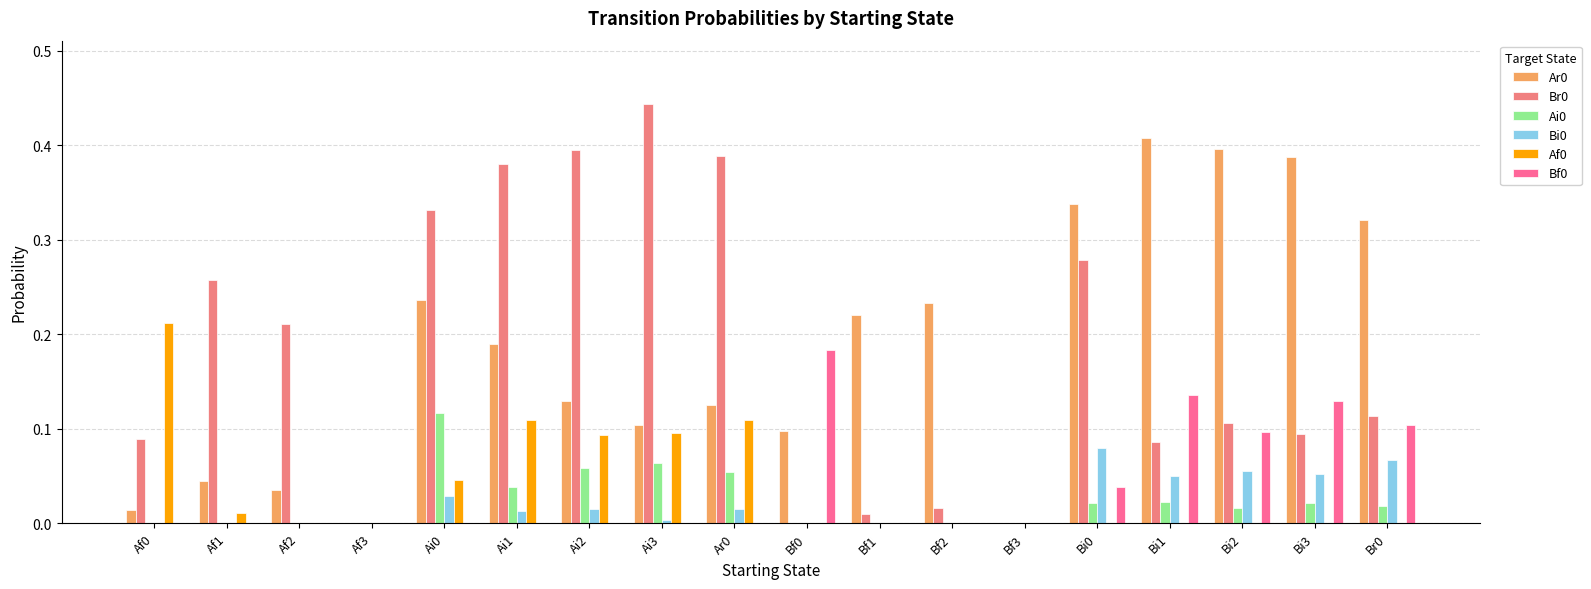

How many distinct data groups are displayed?

6